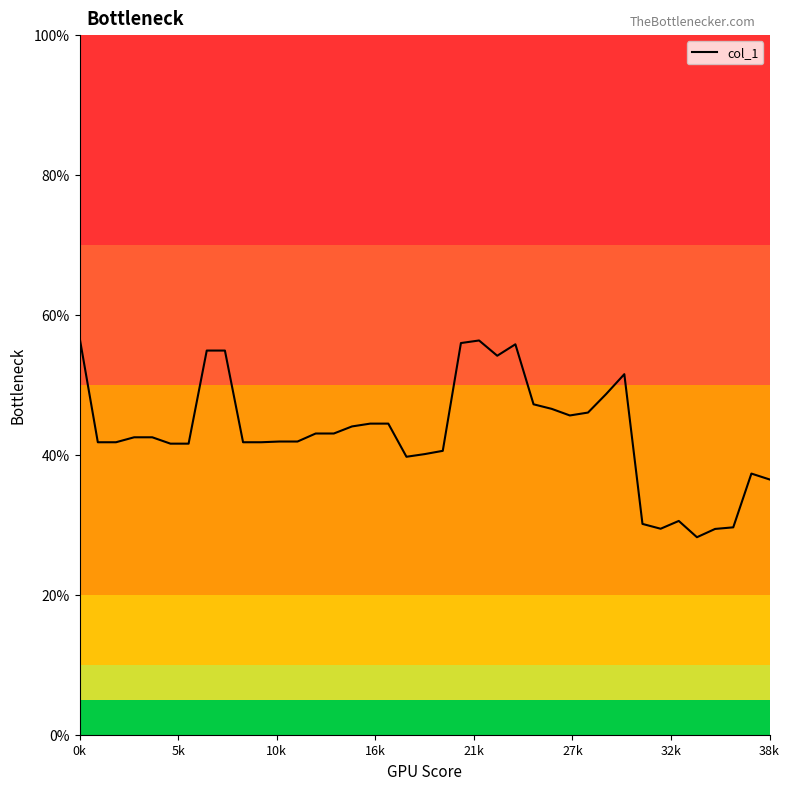

What is the smallest value displayed?

28.2